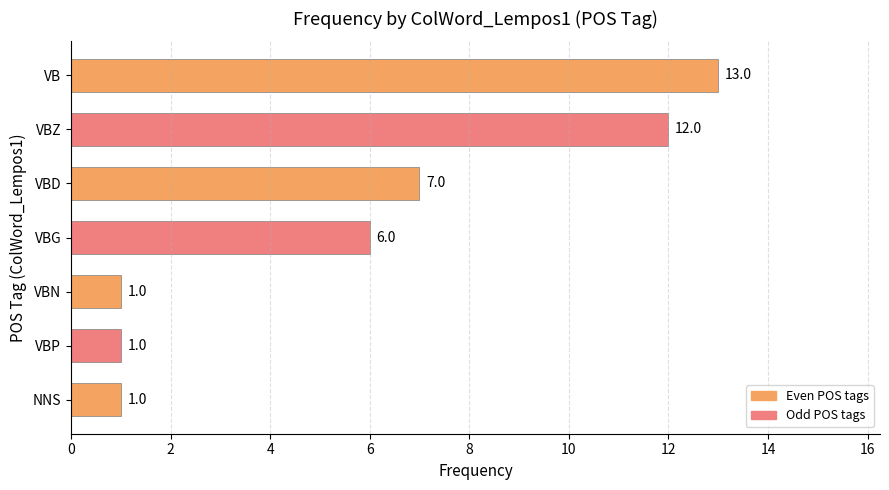

What is the smallest value displayed?

1